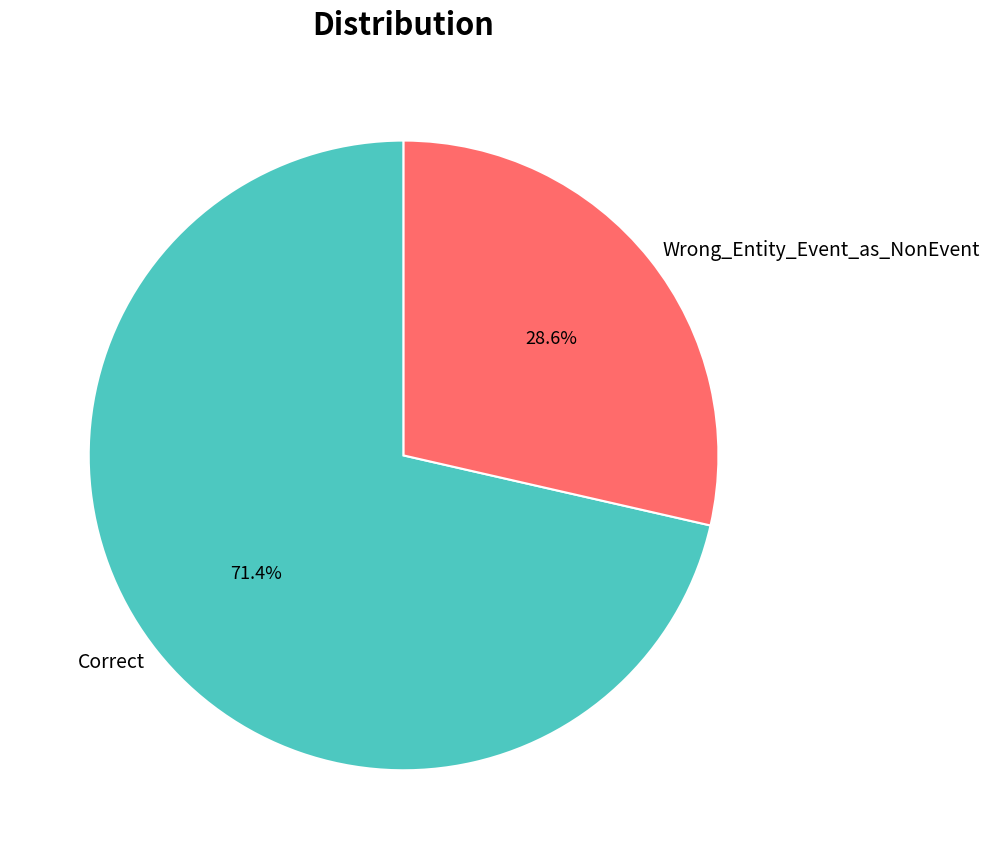

Is it true that Correct is 71% of the pie?

True